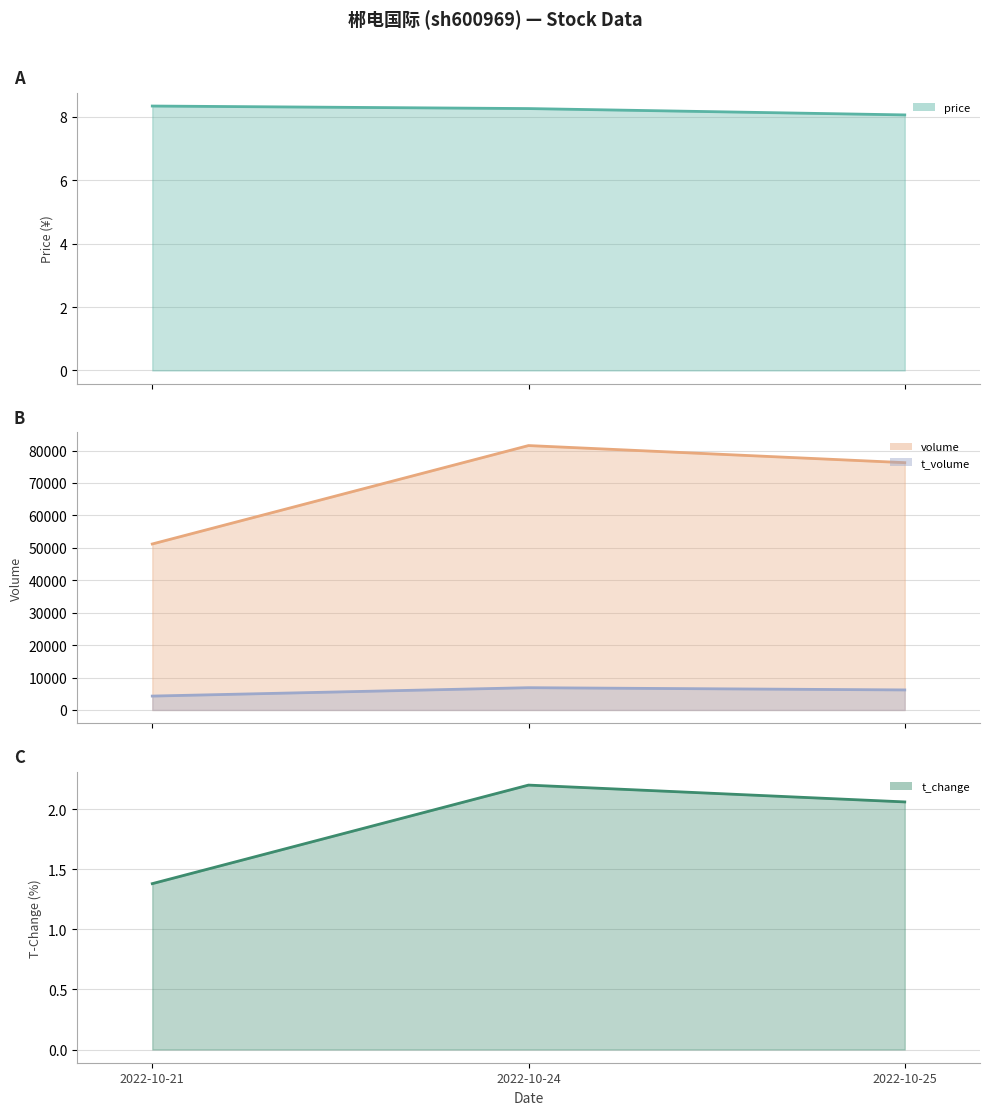

How many data points in volume are above 76259?

1